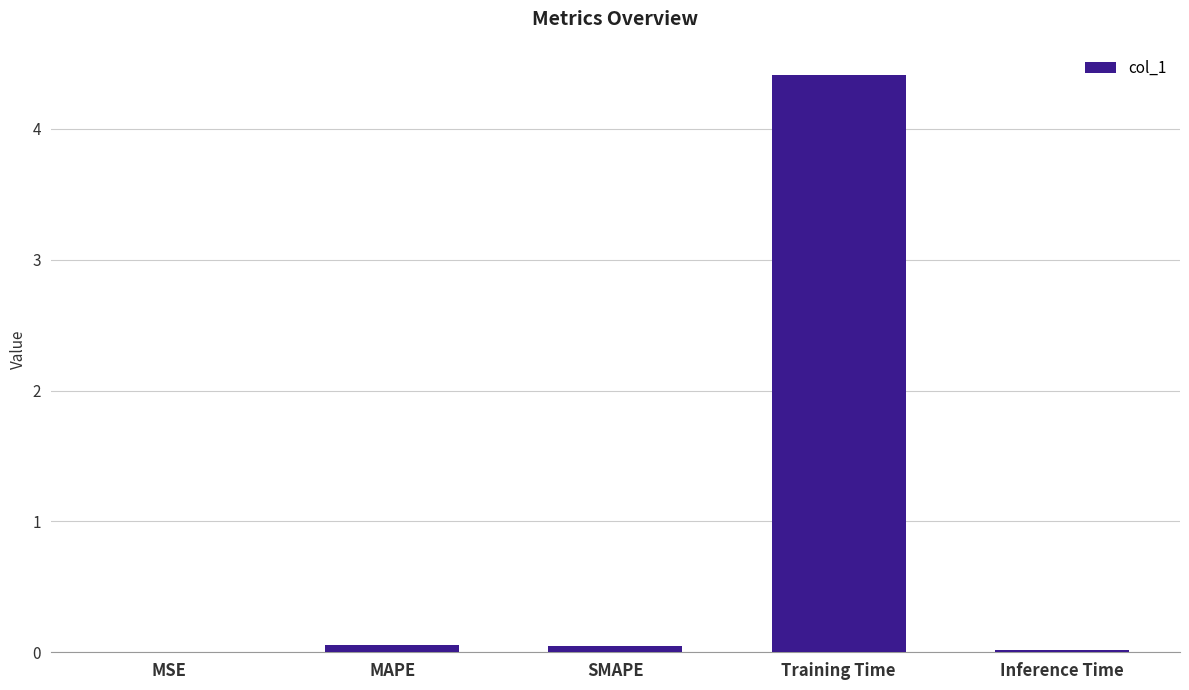

The chart shows a value of 0.0 at Inference Time. True or false?

True